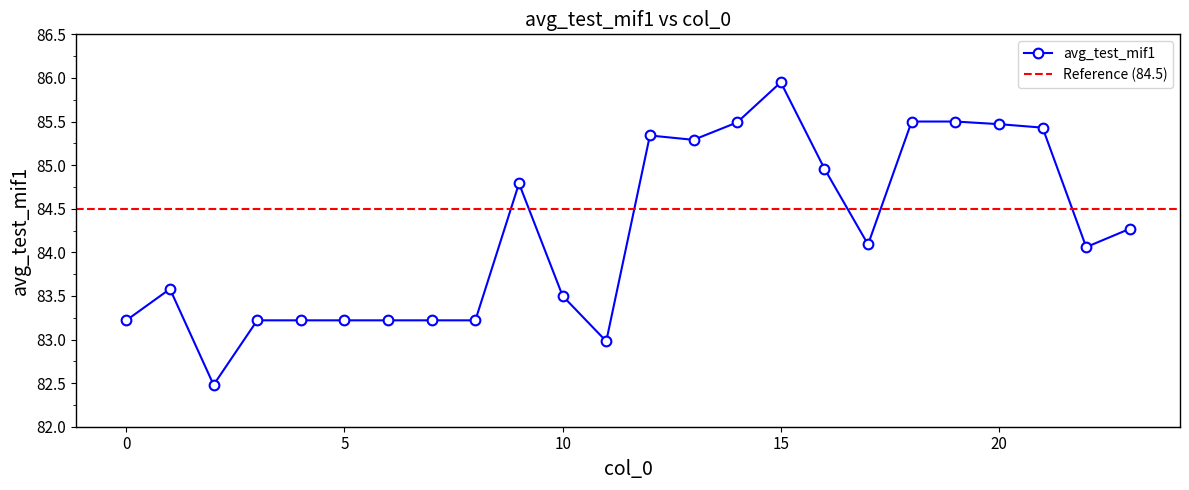

At which category does the data reach its first local peak?

1